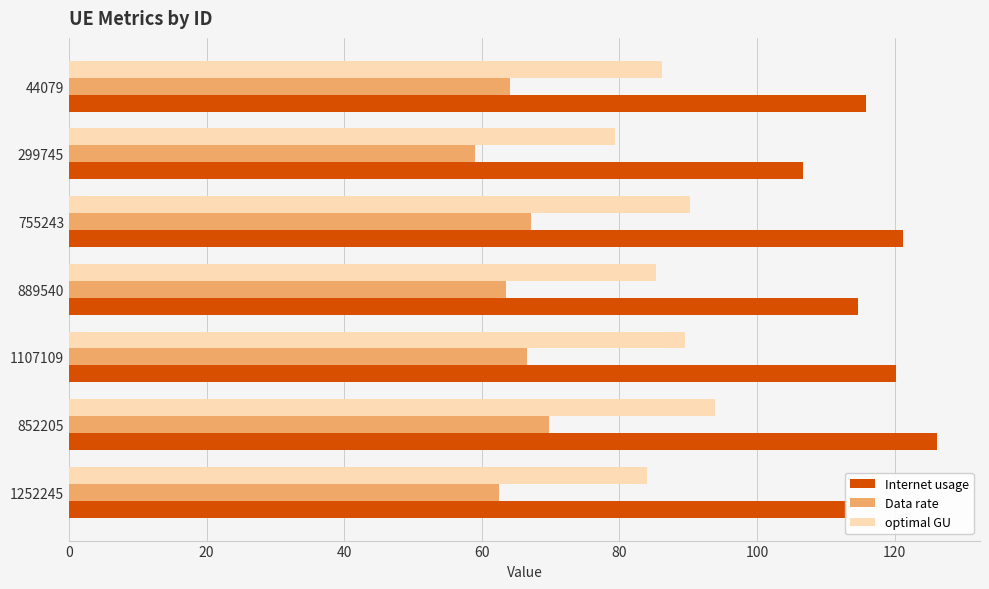

What value does the Data rate series have at 889540?

63.5